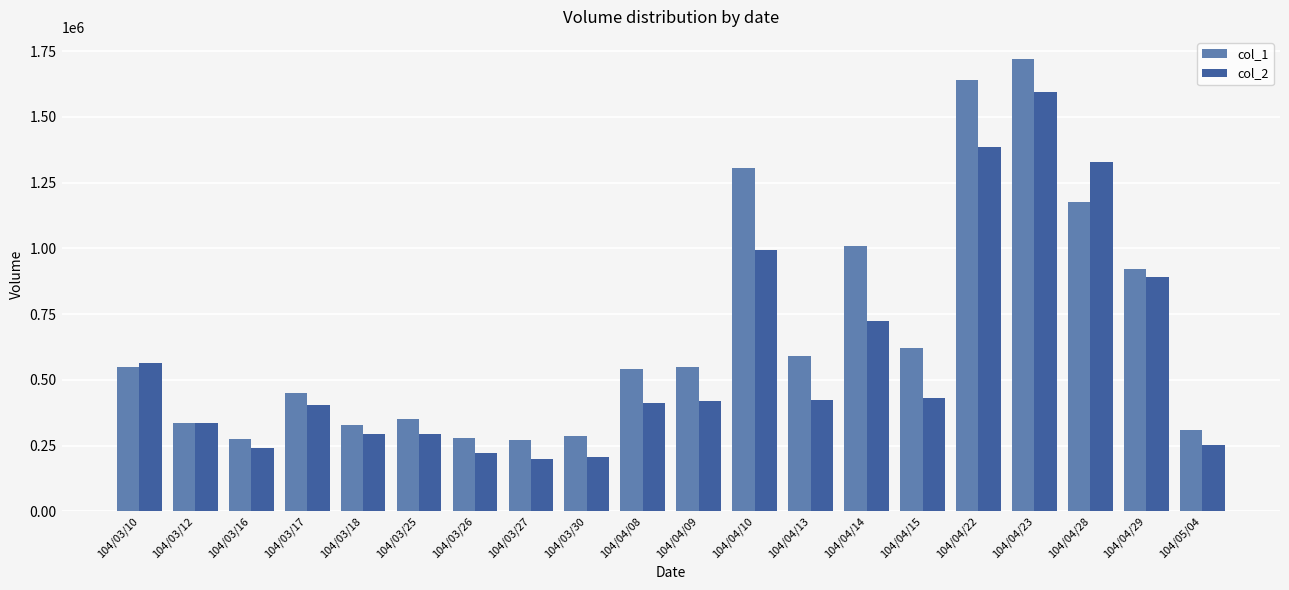

What is the difference between the highest and lowest values at 104/04/29?

31150